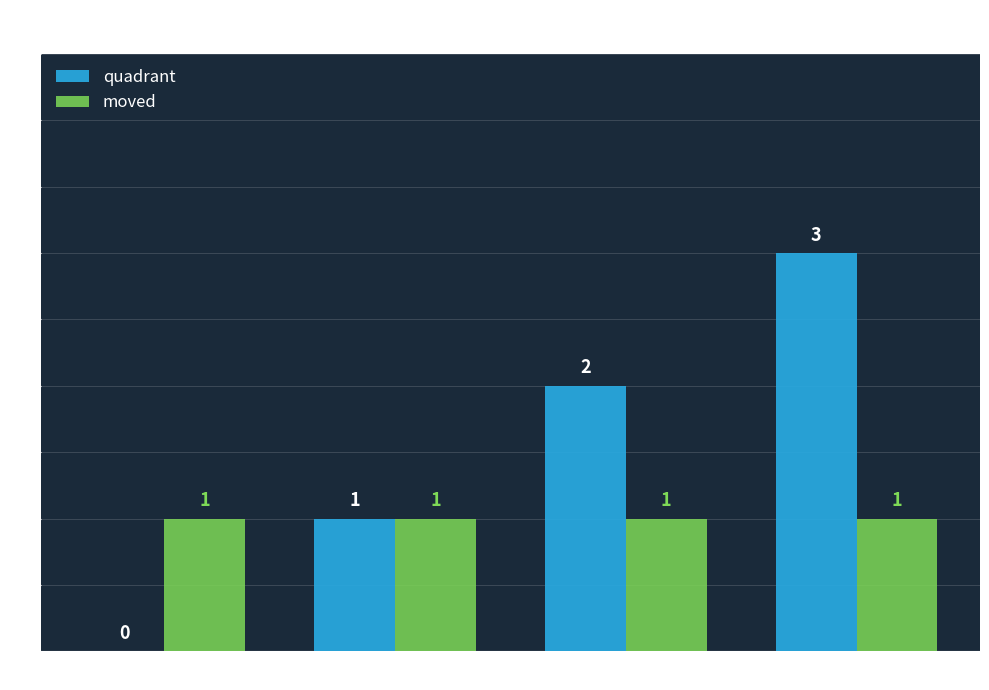

Reading left to right, extract all data points from this chart.

quadrant: AWS DynamoDB=0	B=1	E=2	C=3
moved: AWS DynamoDB=1	B=1	E=1	C=1